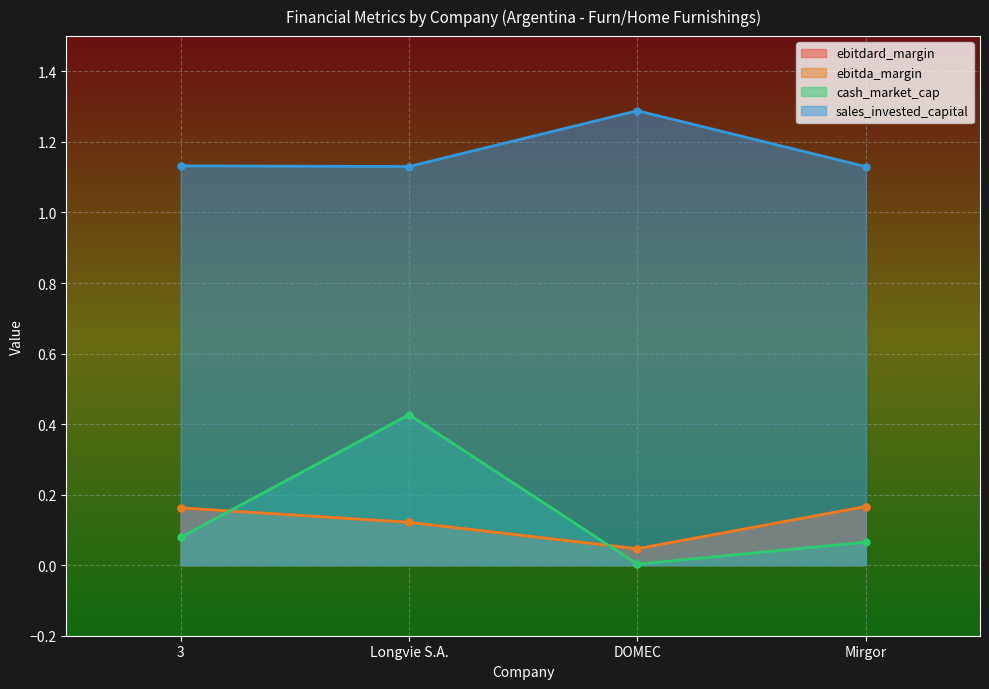

Reading left to right, transcribe all the data shown in this chart.

ebitdard_margin: 3=0.2	Longvie S.A.=0.1	DOMEC=0.0	Mirgor=0.2
ebitda_margin: 3=0.2	Longvie S.A.=0.1	DOMEC=0.0	Mirgor=0.2
cash_market_cap: 3=0.1	Longvie S.A.=0.4	DOMEC=0.0	Mirgor=0.1
sales_invested_capital: 3=1.1	Longvie S.A.=1.1	DOMEC=1.3	Mirgor=1.1